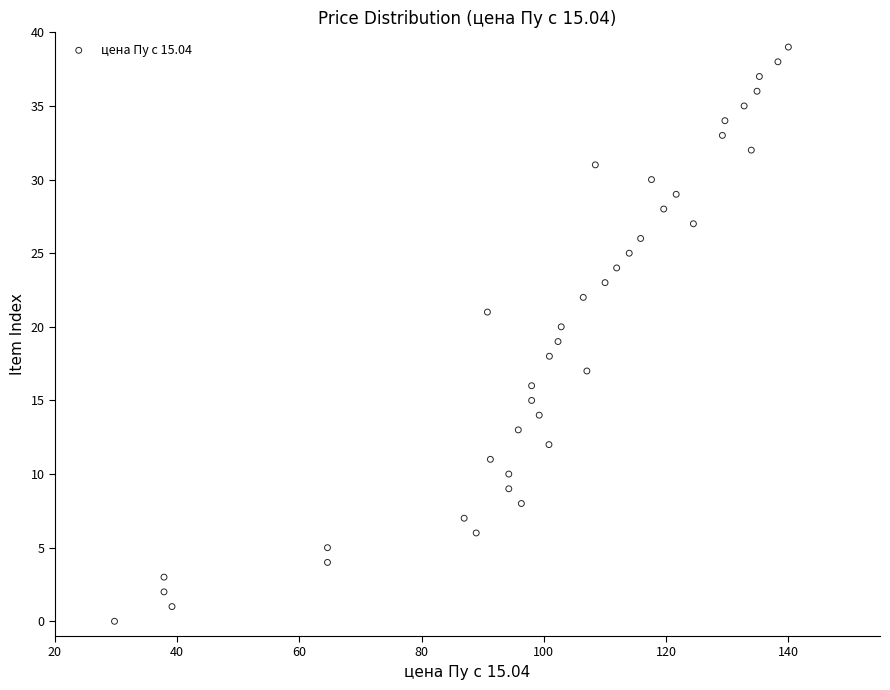

What is the range of Y values (max minus min)?

39